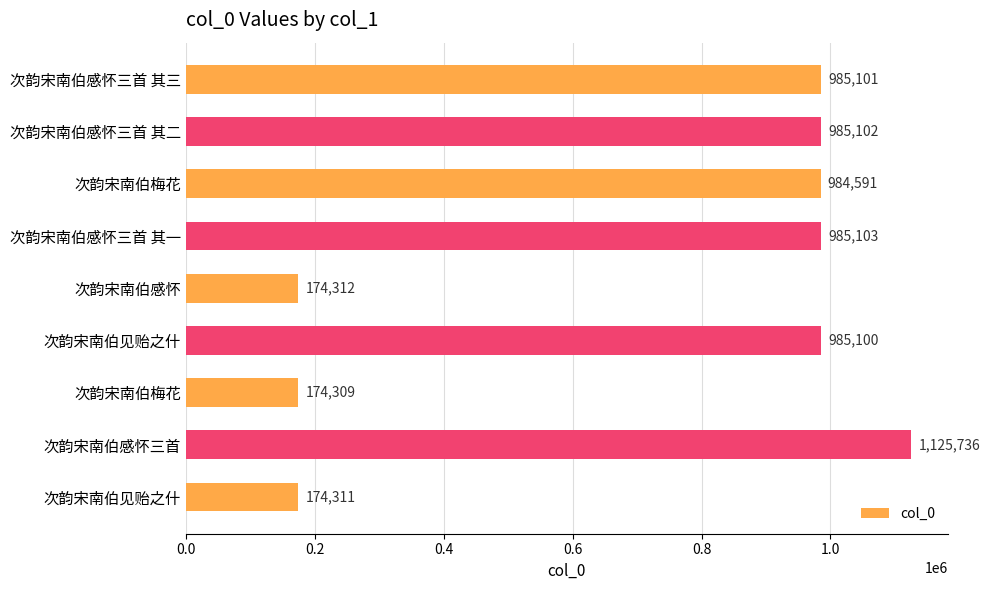

What is the smallest value displayed?

174309